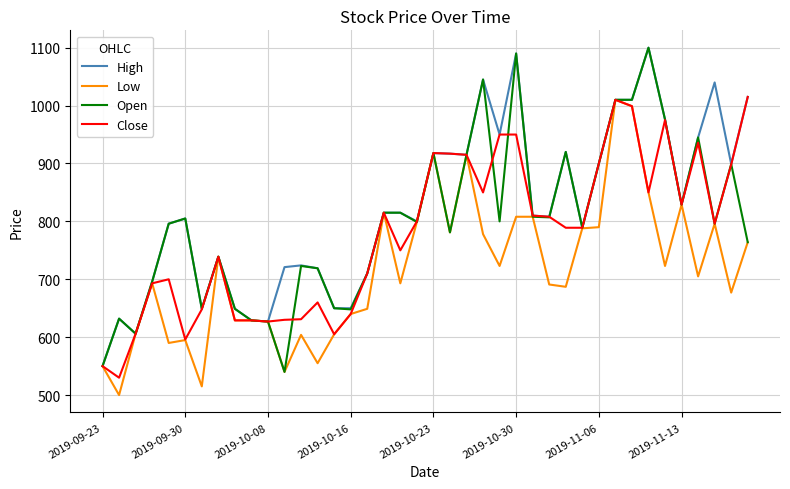

Rank the series by their average value, from highest to lowest.

High, Open, Close, Low